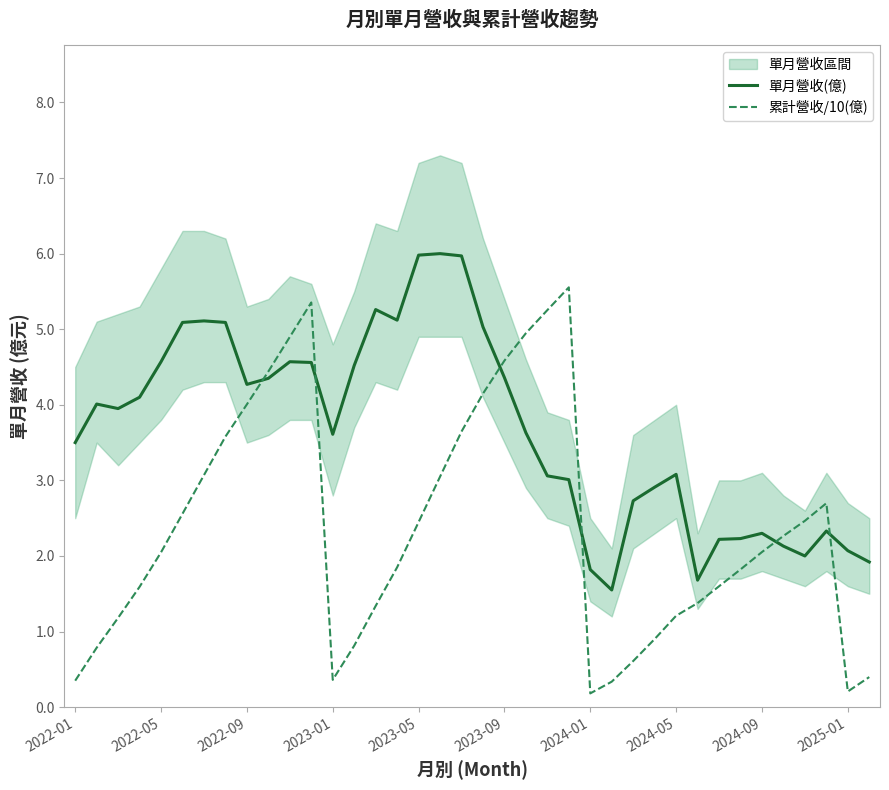

List the series in order of their peak value, lowest first.

累計營收/10(億), 單月營收(億)